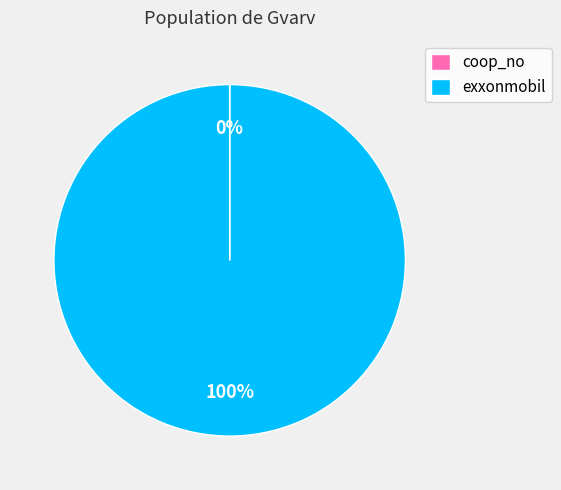

To the nearest percent, what is the average slice percentage?

50%